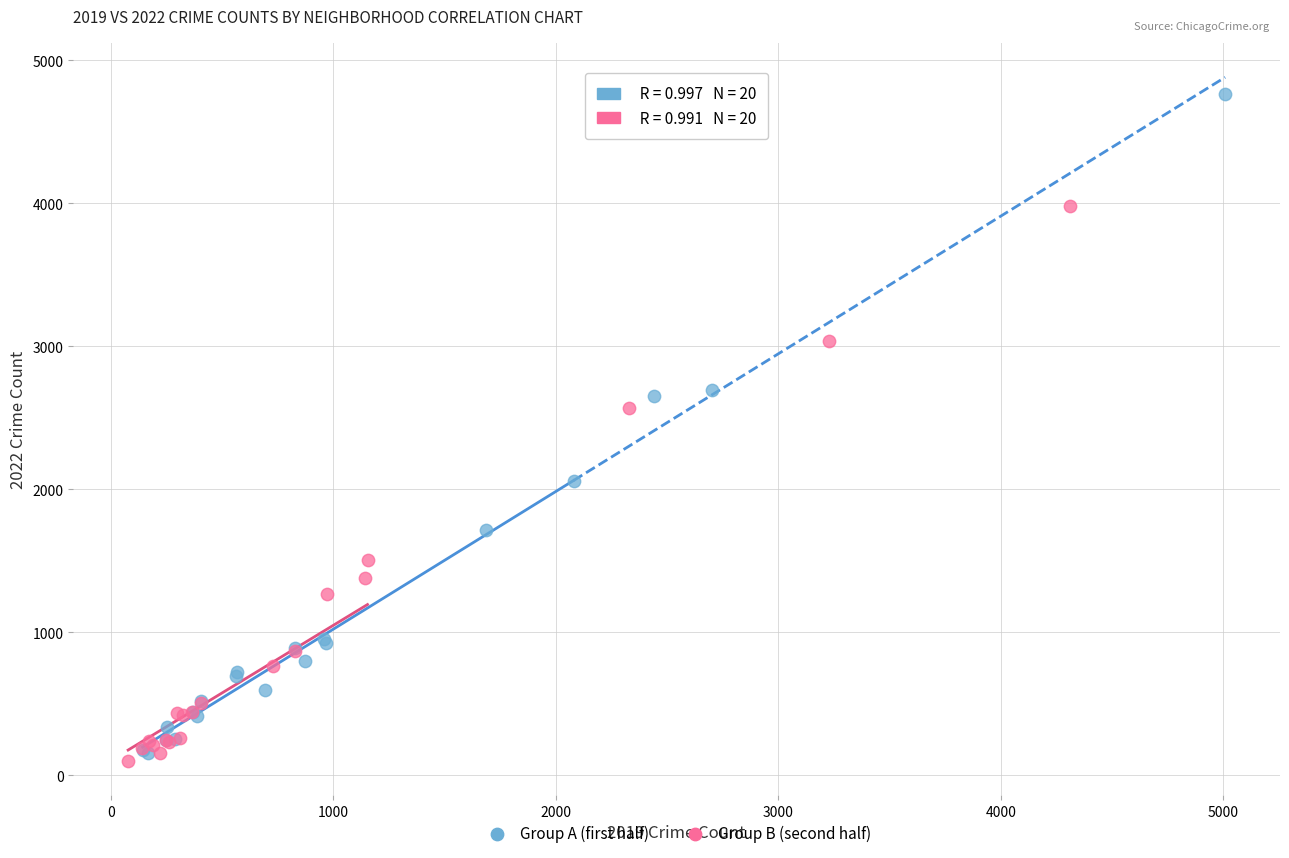

Which series has the largest Y range (max minus min)?

Group A (first half)